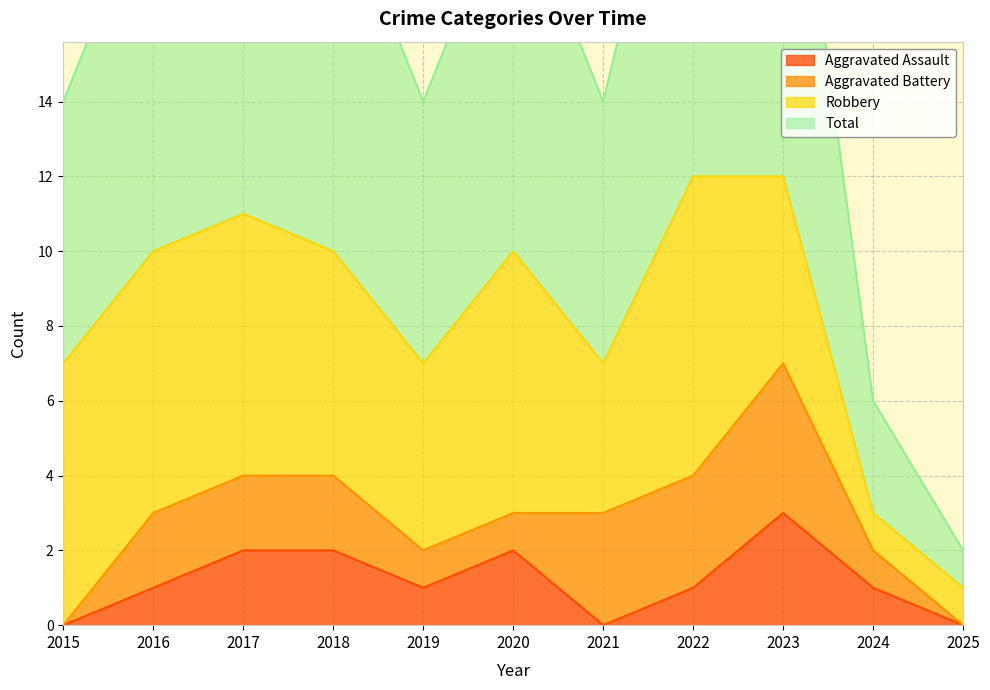

At which category does Aggravated Assault reach its first local peak?

2020